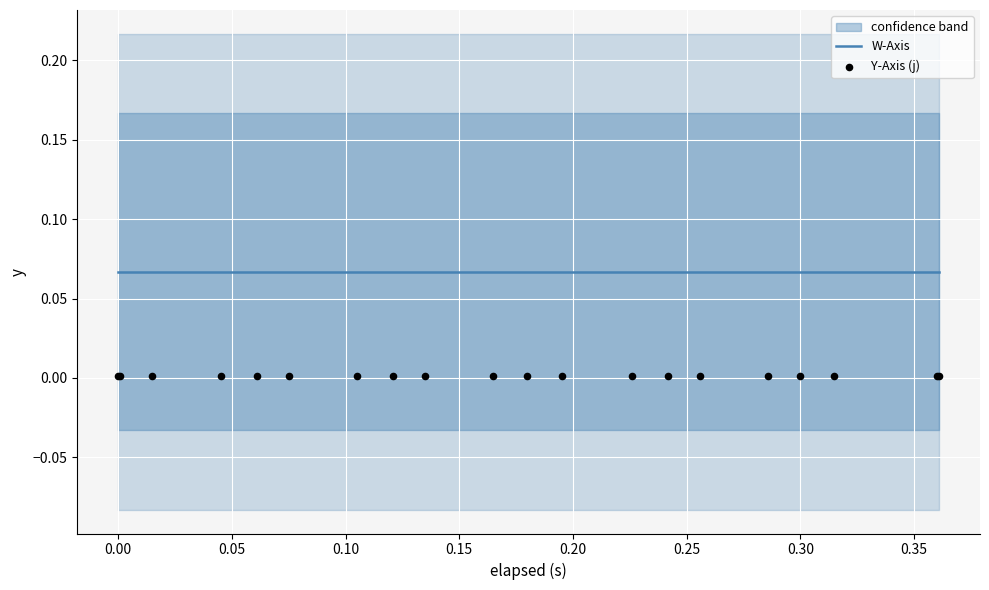

Which series has the widest spread of Y values?

W-Axis